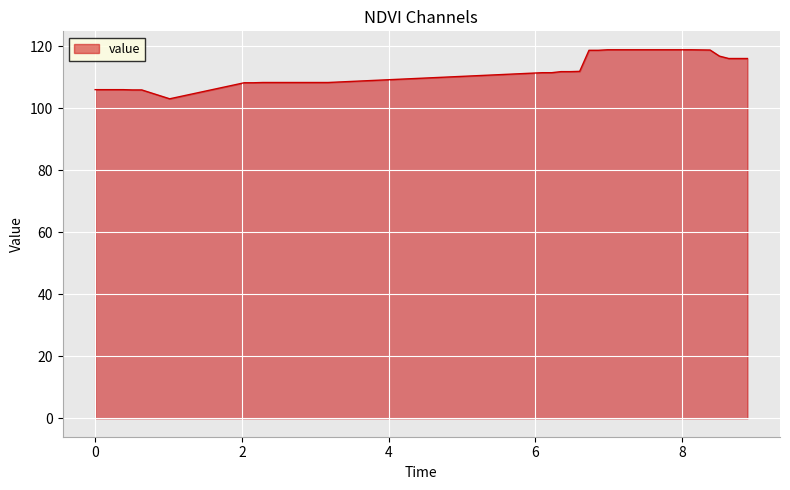

What is the average value?

112.8